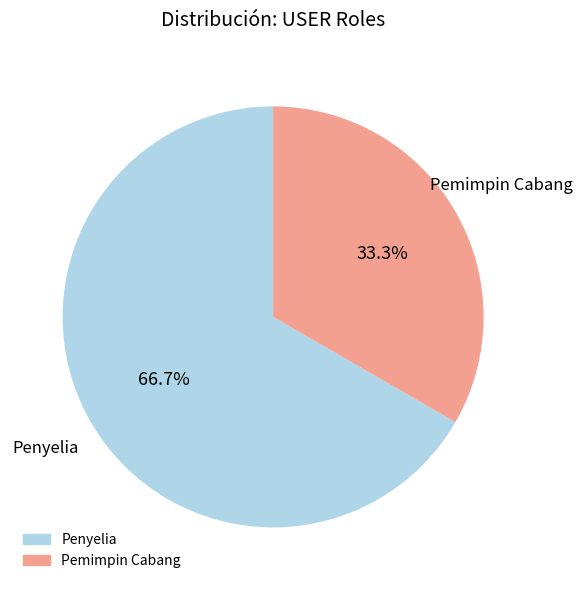

Is there any slice that represents more than half of the pie?

Yes